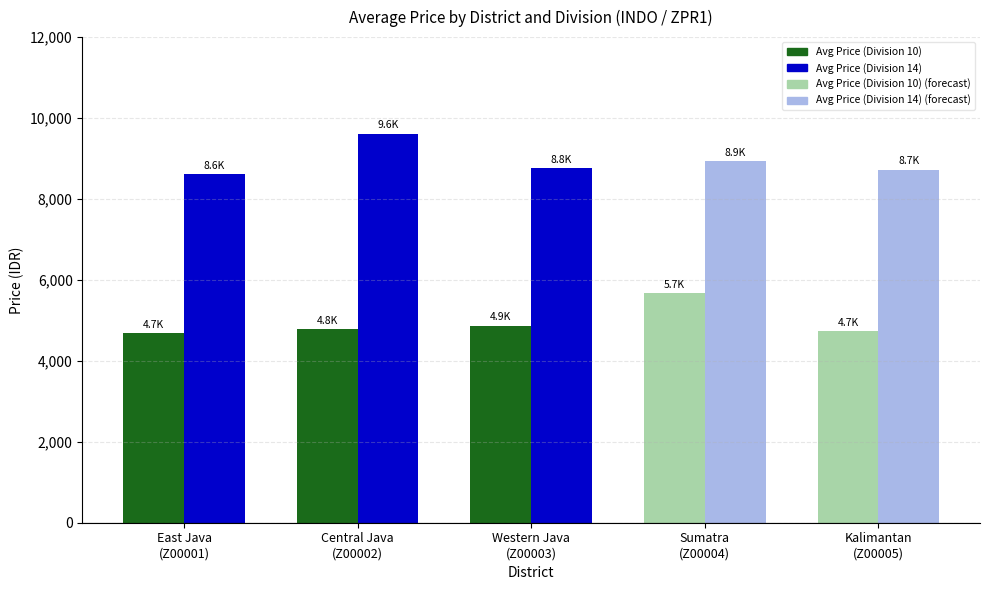

What is the approximate value of Avg Price (Division 14) at Sumatra
(Z00004)?

8939.3